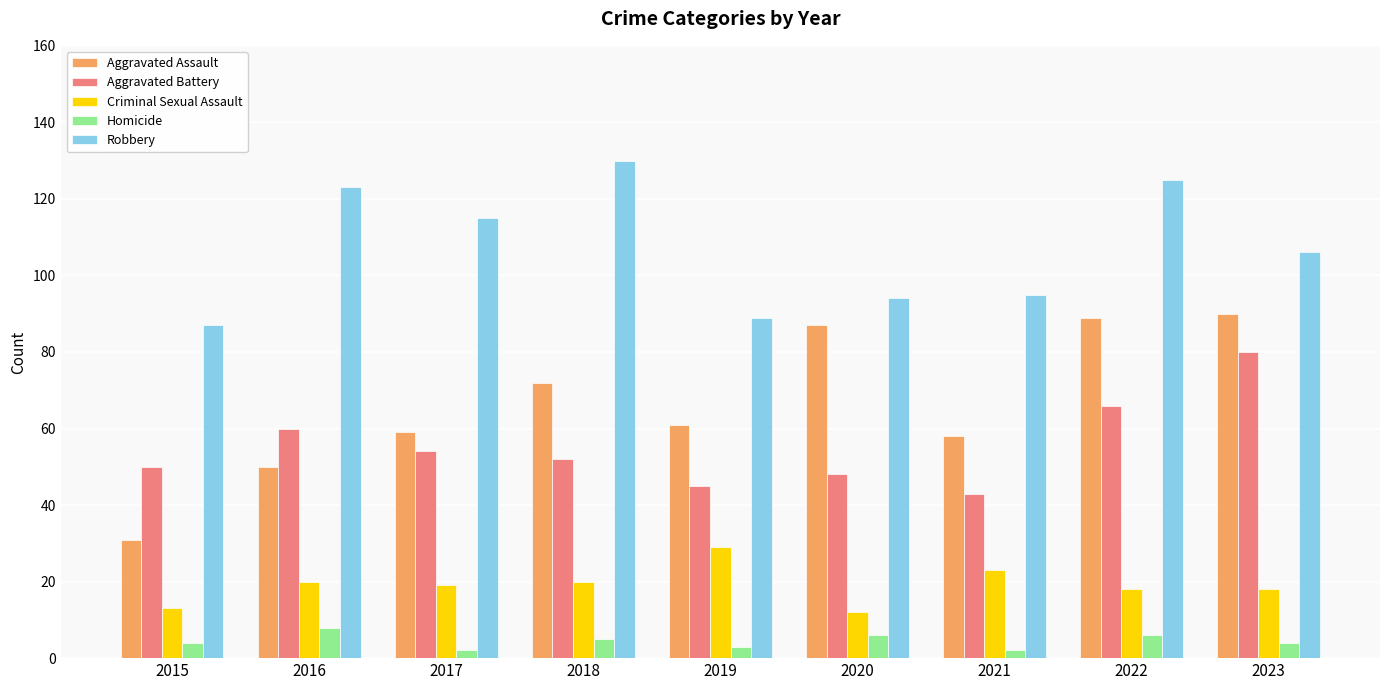

Is it true that Robbery equals 234 at 2018?

False